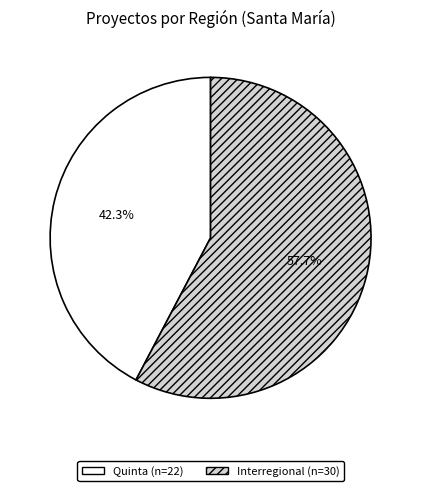

What is the smallest slice in the pie chart?

Quinta